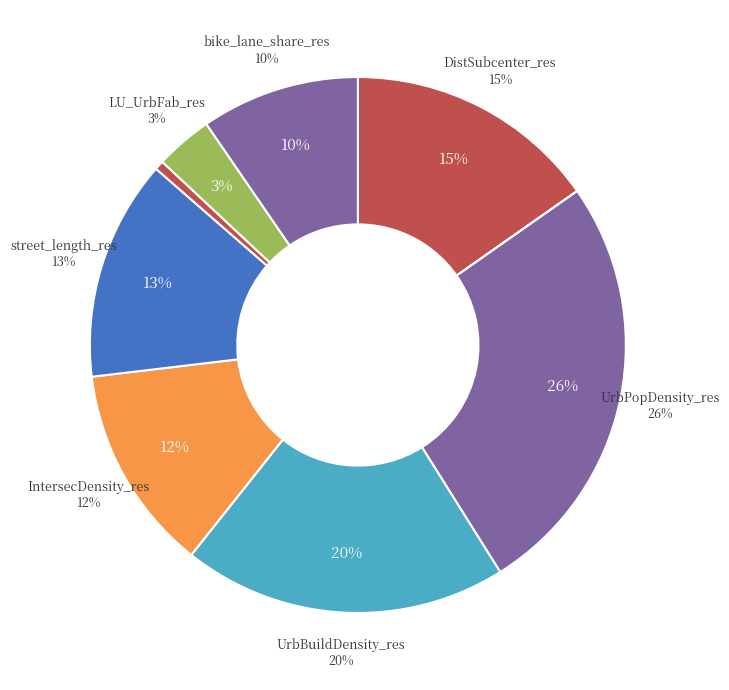

The bike_lane_share_res slice represents 9% of the pie. True or false?

True